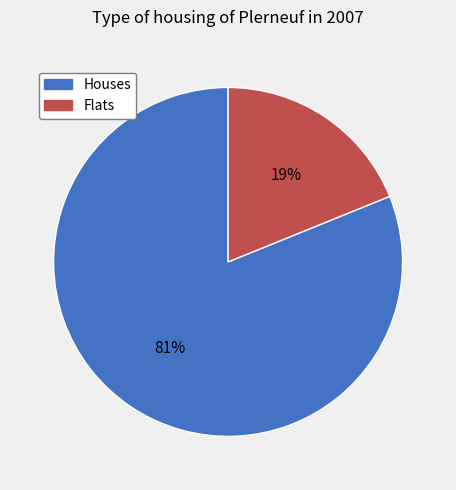

Between Flats and Houses, which is larger?

Houses